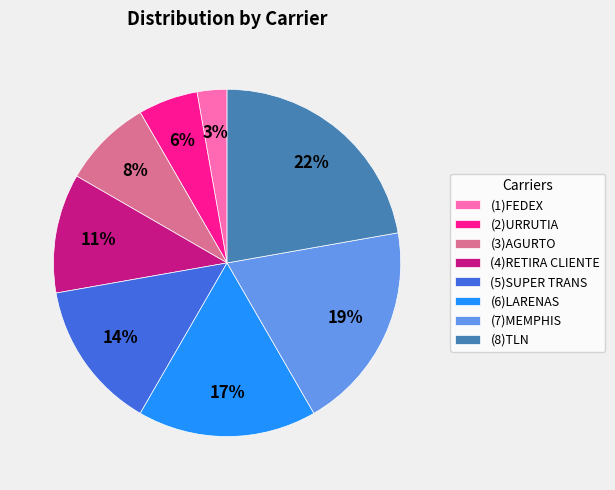

To the nearest percent, what is the combined percentage of (8)TLN and (6)LARENAS?

39%